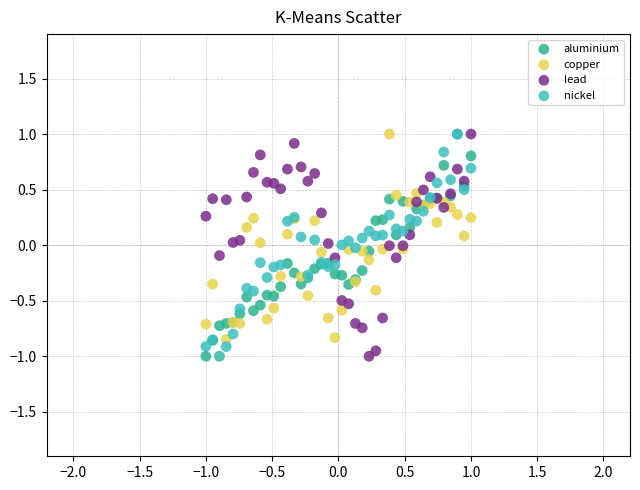

What are all the series names shown in the legend?

aluminium, copper, lead, nickel